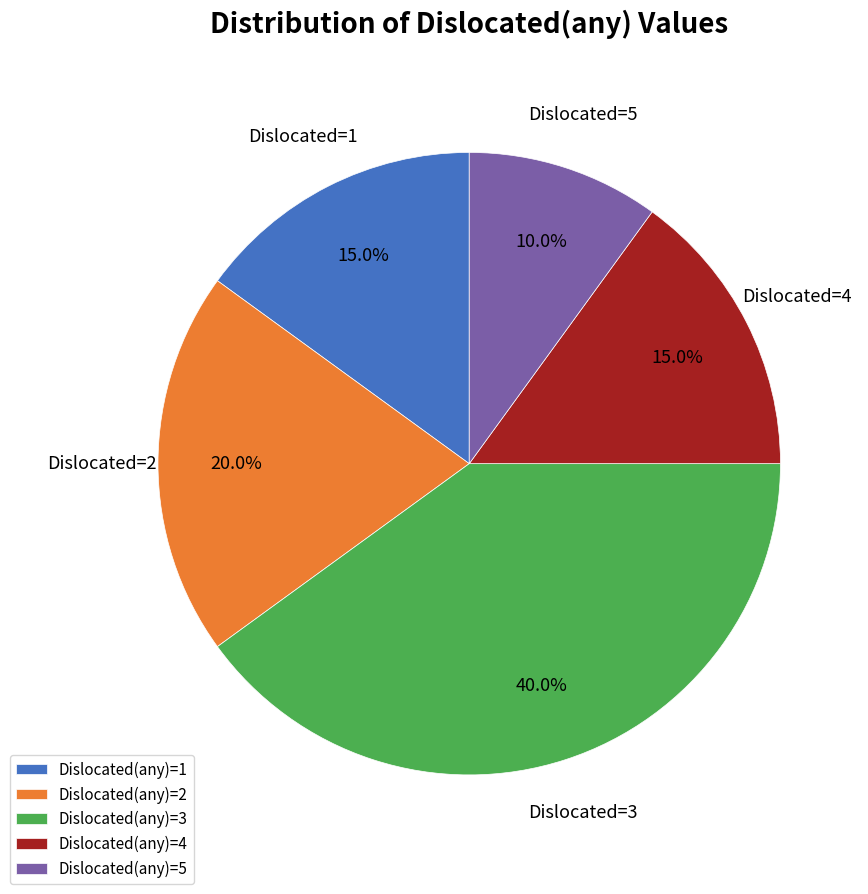

Which slice is the smallest?

Dislocated(any)=5